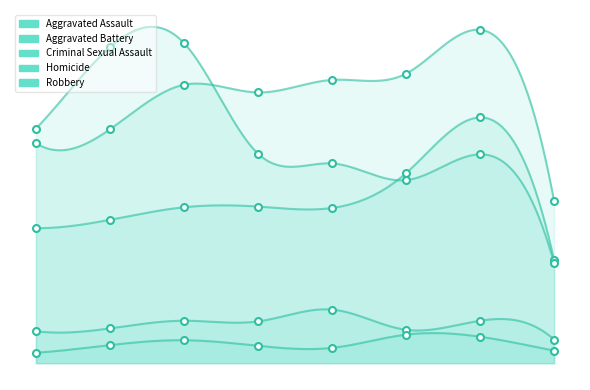

How many lines are shown in the chart?

5